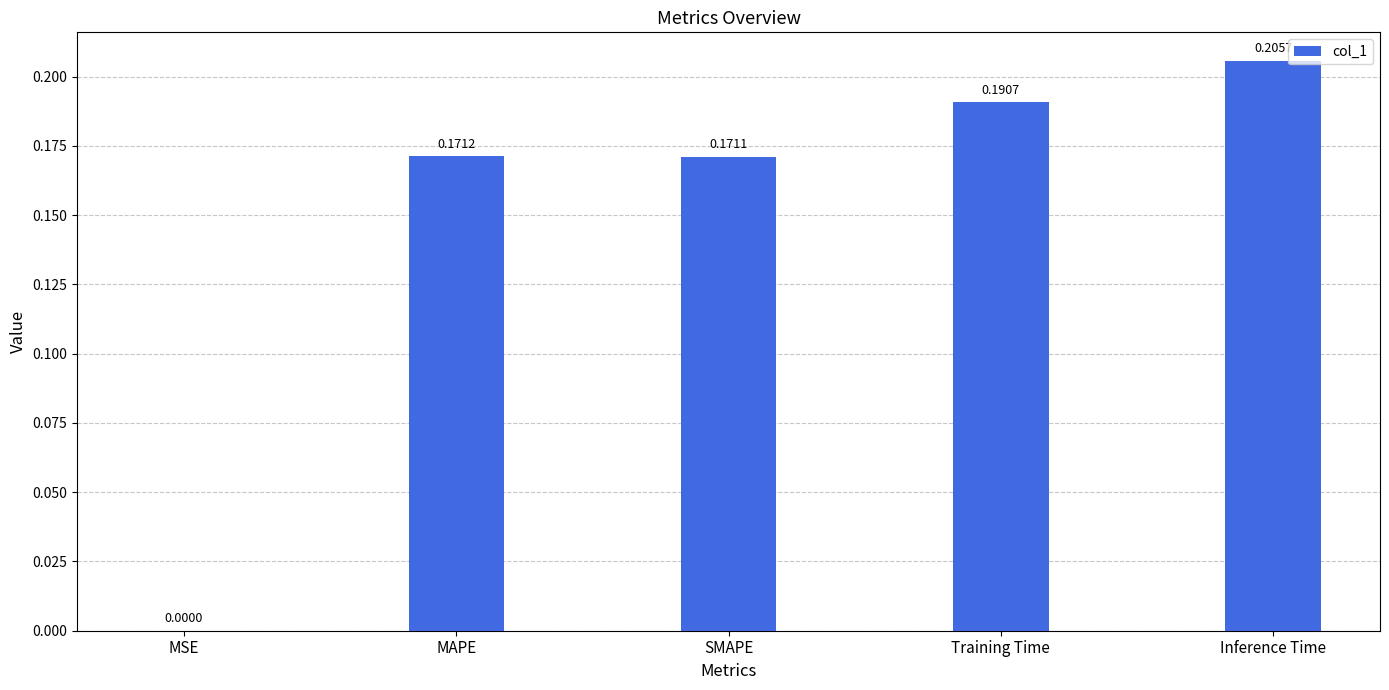

Which has a higher value, Inference Time or SMAPE?

Inference Time